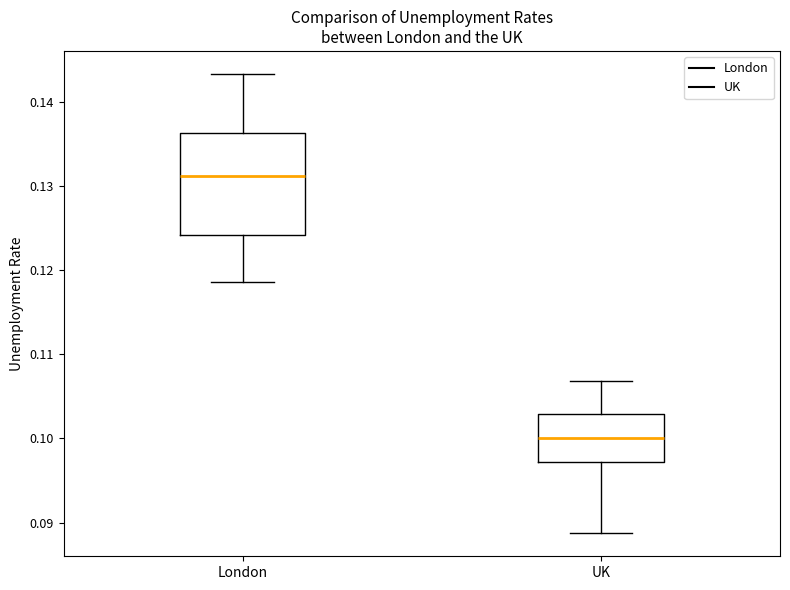

Which box is the tallest, from its lower edge to its upper edge?

London